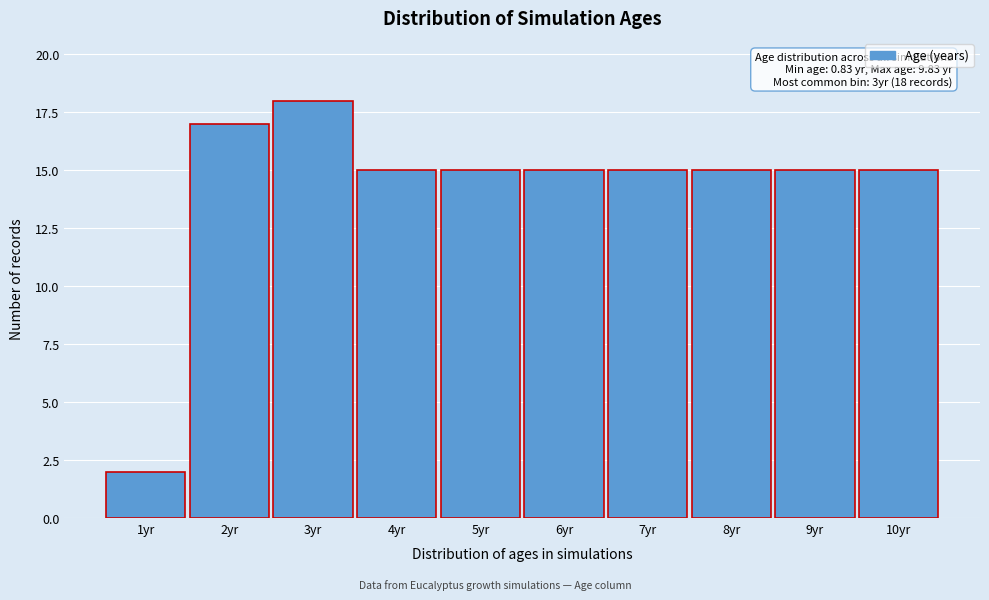

Over which range of the x-axis is the bar tallest?

2.5 to 3.5